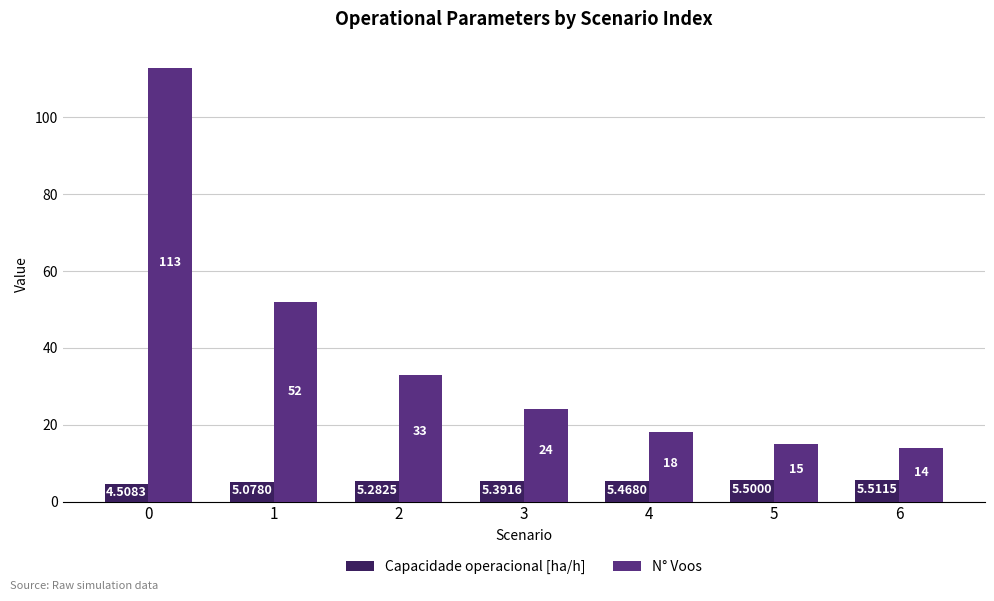

Reading right to left, extract all data points from this chart.

Capacidade operacional [ha/h]: 6=5.5	5=5.5	4=5.5	3=5.4	2=5.3	1=5.1	0=4.5
N° Voos: 6=14.0	5=15.0	4=18.0	3=24.0	2=33.0	1=52.0	0=113.0